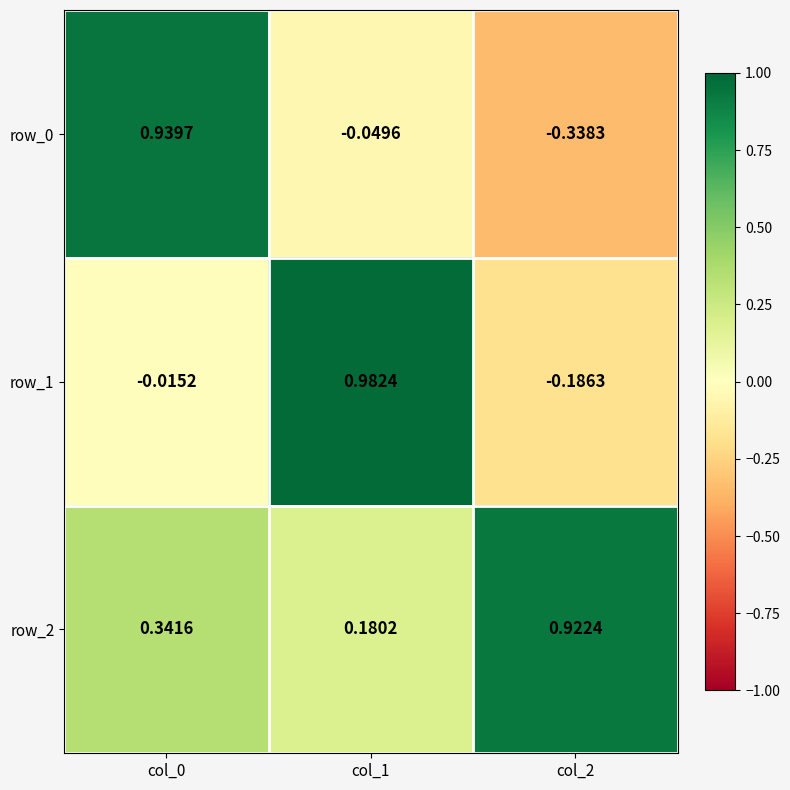

Is the value of row_0 at col_2 greater than the value of row_1 at col_0?

No